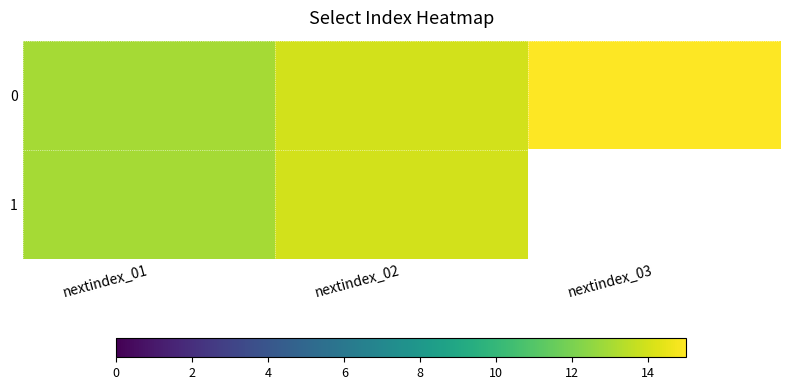

What is the sum of the 1 values at nextindex_02 and nextindex_01?

27.0